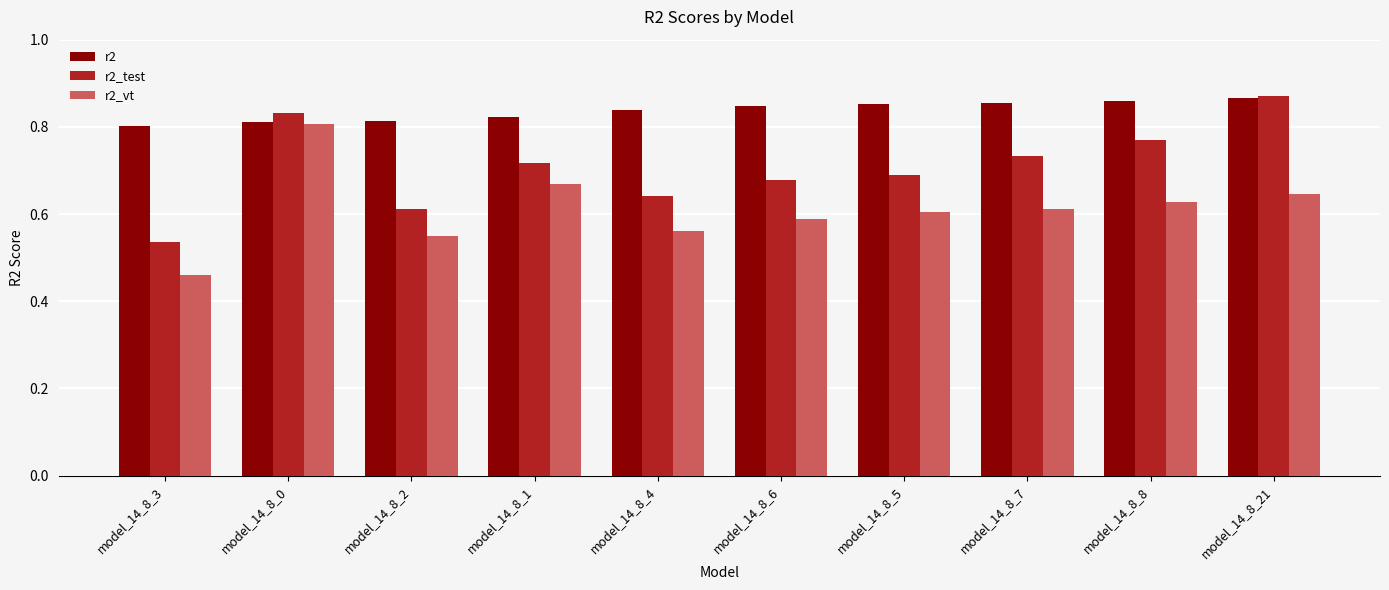

What is the sum of the r2_test values at model_14_8_4 and model_14_8_21?

1.5